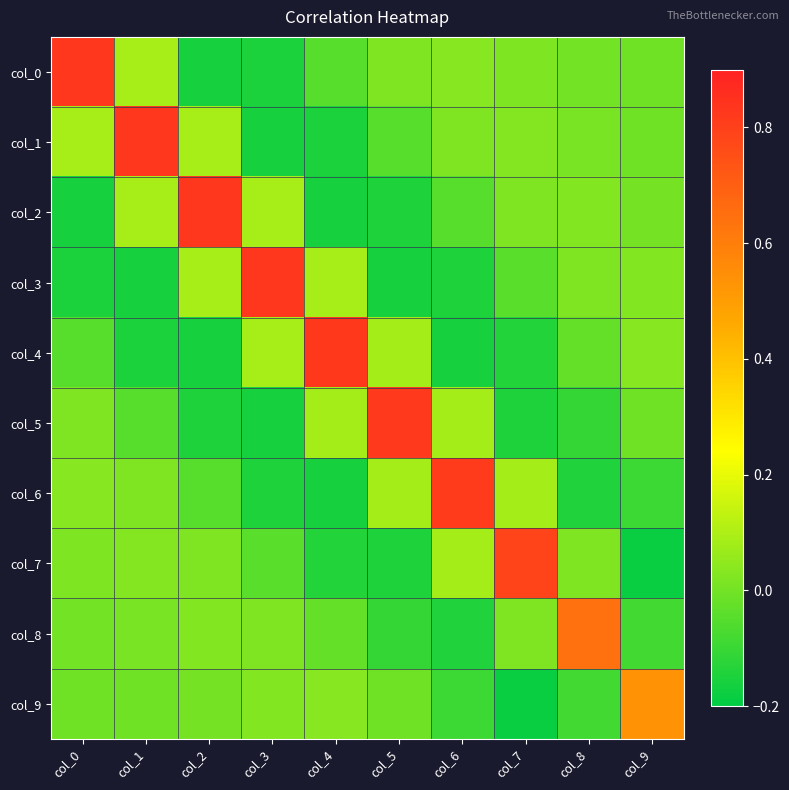

Reading left to right, extract all data points from this chart.

col_0: col_0=0.8	col_1=0.1	col_2=-0.2	col_3=-0.1	col_4=-0.0	col_5=0.0	col_6=0.0	col_7=0.0	col_8=-0.0	col_9=-0.0
col_1: col_0=0.1	col_1=0.8	col_2=0.1	col_3=-0.2	col_4=-0.1	col_5=-0.0	col_6=0.0	col_7=0.0	col_8=0.0	col_9=-0.0
col_2: col_0=-0.2	col_1=0.1	col_2=0.8	col_3=0.1	col_4=-0.2	col_5=-0.1	col_6=-0.0	col_7=0.0	col_8=0.0	col_9=0.0
col_3: col_0=-0.1	col_1=-0.2	col_2=0.1	col_3=0.8	col_4=0.1	col_5=-0.2	col_6=-0.1	col_7=-0.0	col_8=0.0	col_9=0.0
col_4: col_0=-0.0	col_1=-0.1	col_2=-0.2	col_3=0.1	col_4=0.8	col_5=0.1	col_6=-0.2	col_7=-0.1	col_8=-0.0	col_9=0.0
col_5: col_0=0.0	col_1=-0.0	col_2=-0.1	col_3=-0.2	col_4=0.1	col_5=0.8	col_6=0.1	col_7=-0.1	col_8=-0.1	col_9=-0.0
col_6: col_0=0.0	col_1=0.0	col_2=-0.0	col_3=-0.1	col_4=-0.2	col_5=0.1	col_6=0.8	col_7=0.1	col_8=-0.1	col_9=-0.1
col_7: col_0=0.0	col_1=0.0	col_2=0.0	col_3=-0.0	col_4=-0.1	col_5=-0.1	col_6=0.1	col_7=0.8	col_8=0.0	col_9=-0.2
col_8: col_0=-0.0	col_1=0.0	col_2=0.0	col_3=0.0	col_4=-0.0	col_5=-0.1	col_6=-0.1	col_7=0.0	col_8=0.6	col_9=-0.1
col_9: col_0=-0.0	col_1=-0.0	col_2=0.0	col_3=0.0	col_4=0.0	col_5=-0.0	col_6=-0.1	col_7=-0.2	col_8=-0.1	col_9=0.5